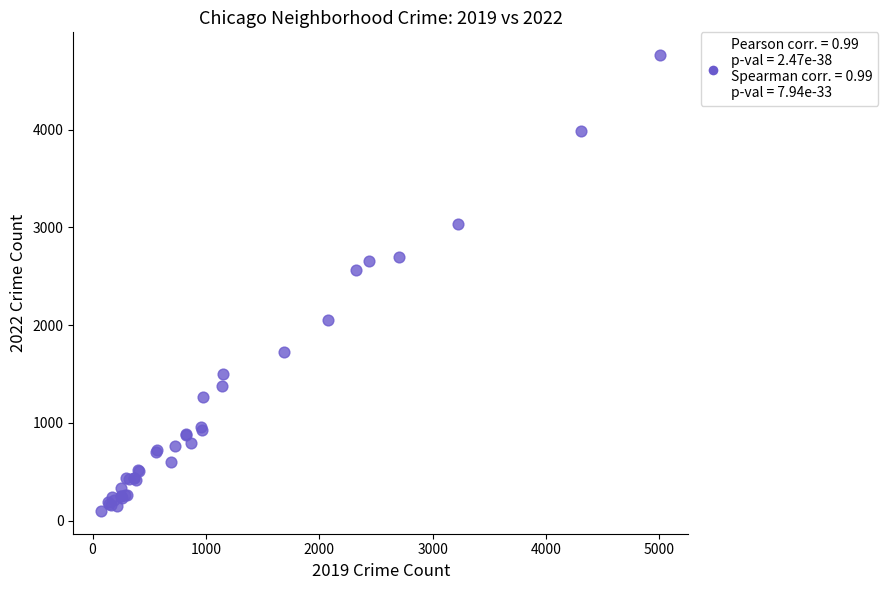

What Y value in the scatter plot is closest to 2430?

2566